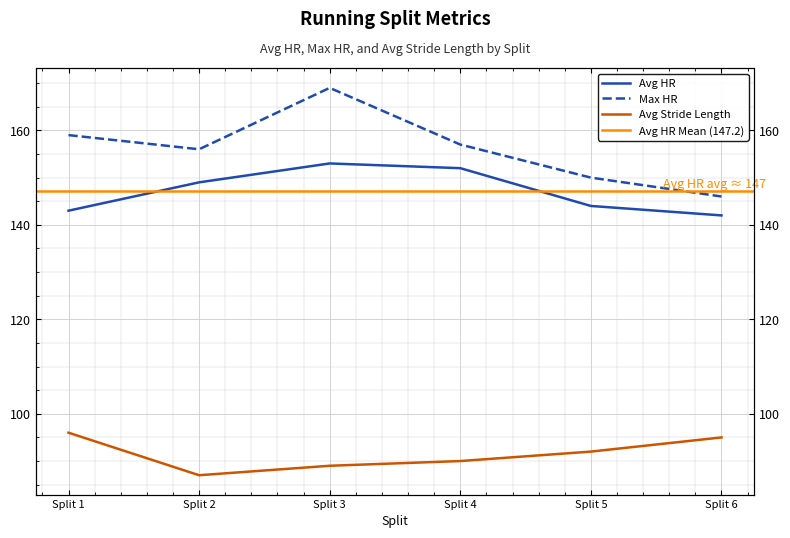

How many Avg Stride Length values are between 89 and 95?

4